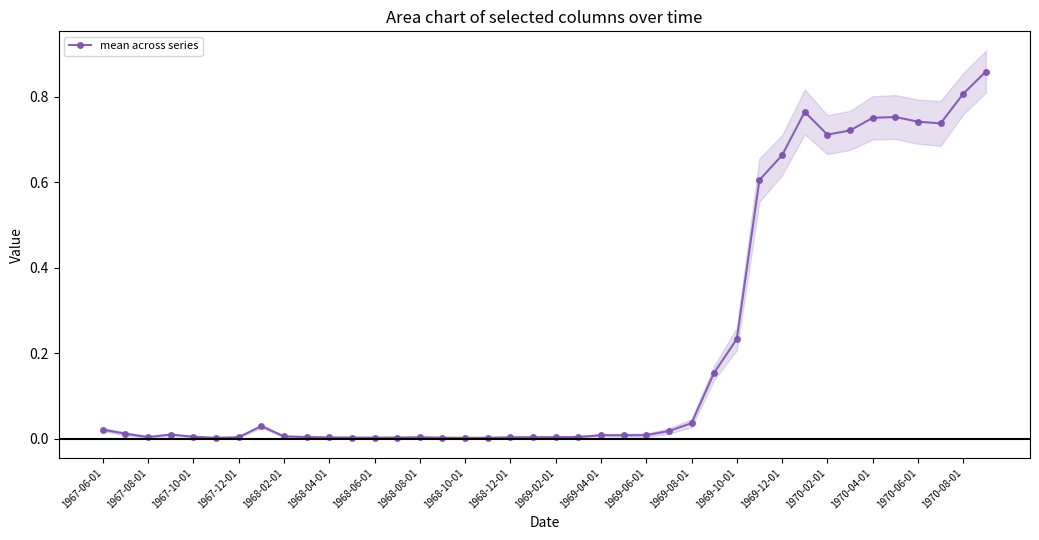

The chart shows a value of 0.7 at 37. True or false?

True